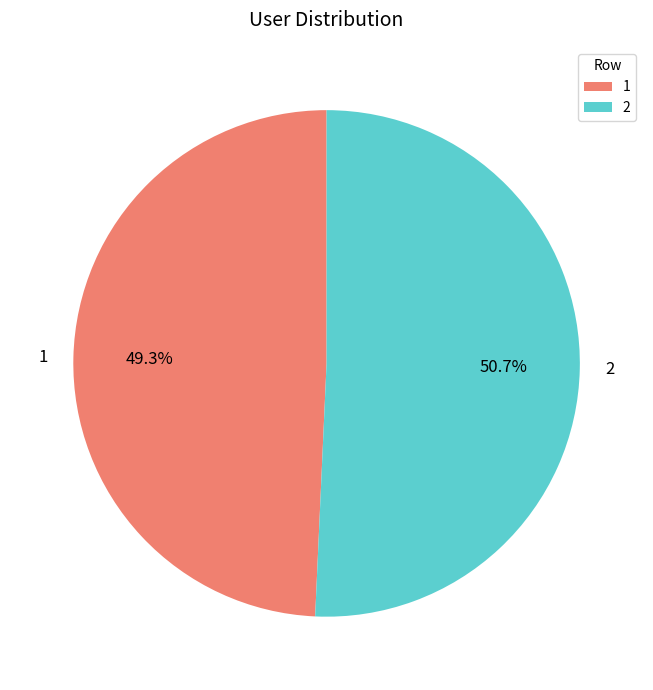

Is it true that 1 is 49% of the pie?

True